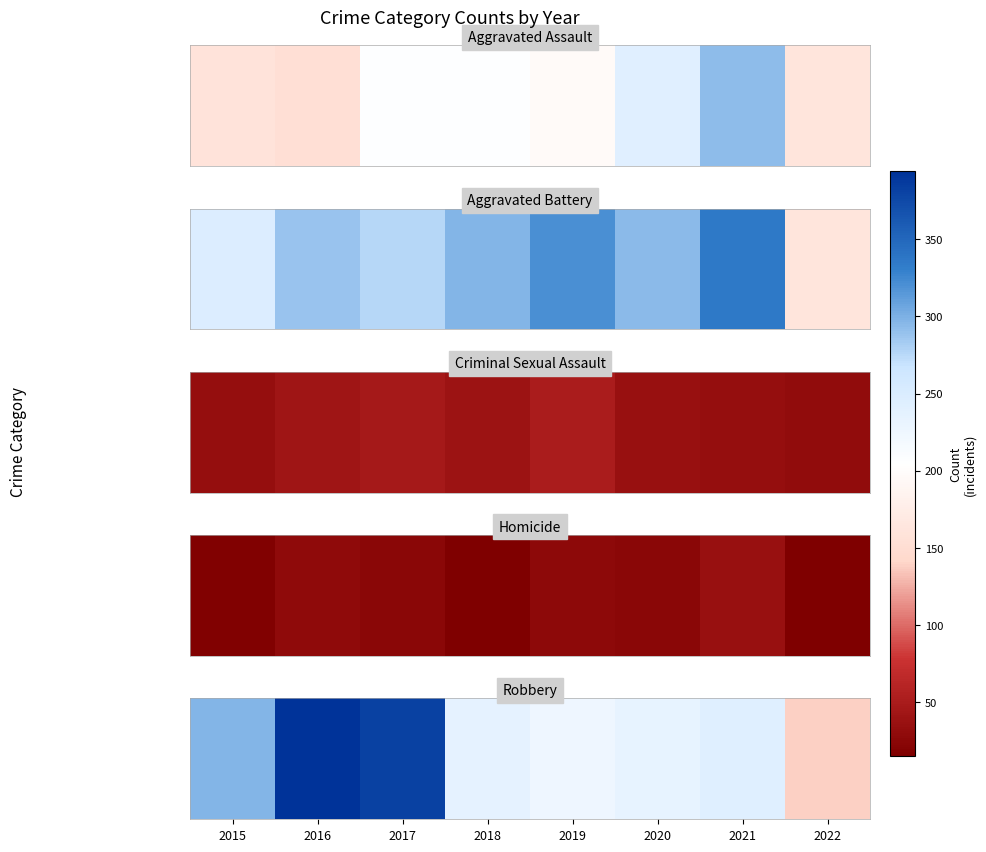

What is the change in value from 2018 to 2020?

-4